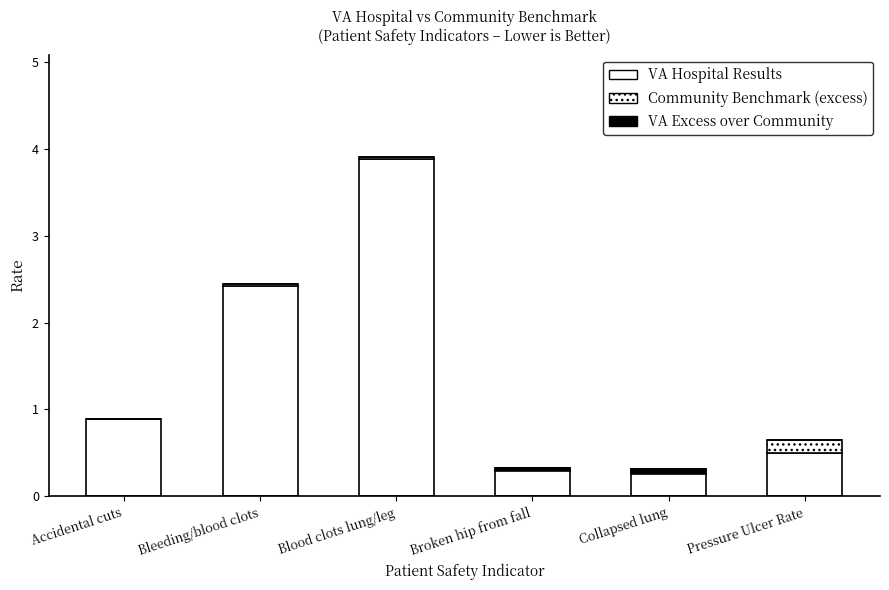

Which series has the largest total across all categories?

VAHospitalResults